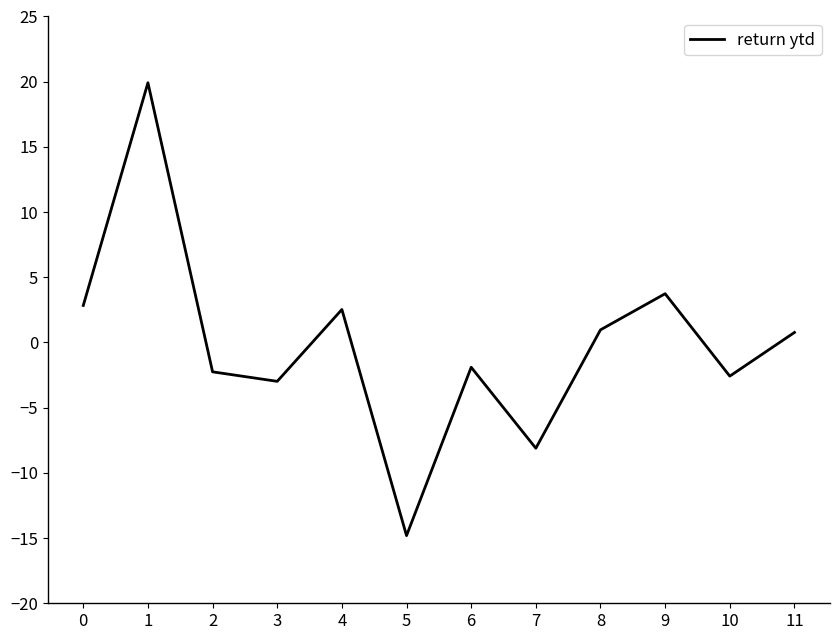

Where is the first local maximum?

1